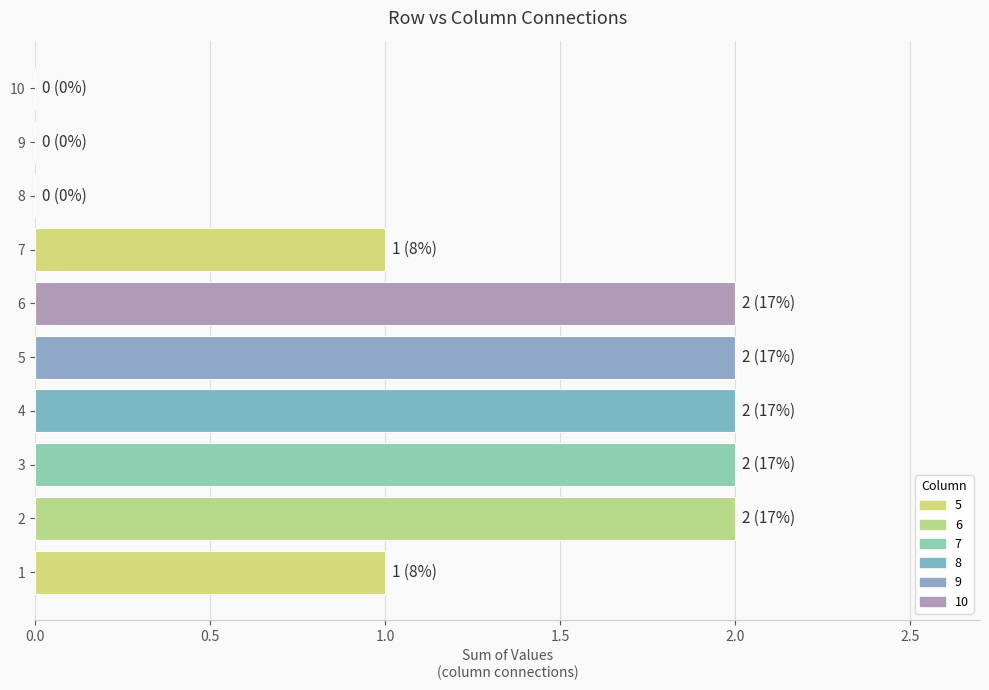

Reading left to right, transcribe all the data shown in this chart.

5: 1	1	0	0	0	0	0	0	0	0
6: 0	1	1	1	0	0	0	0	0	0
7: 0	0	1	1	0	0	0	0	0	0
8: 0	0	0	0	1	0	0	0	0	0
9: 0	0	0	0	1	1	0	0	0	0
10: 0	0	0	0	0	1	1	0	0	0